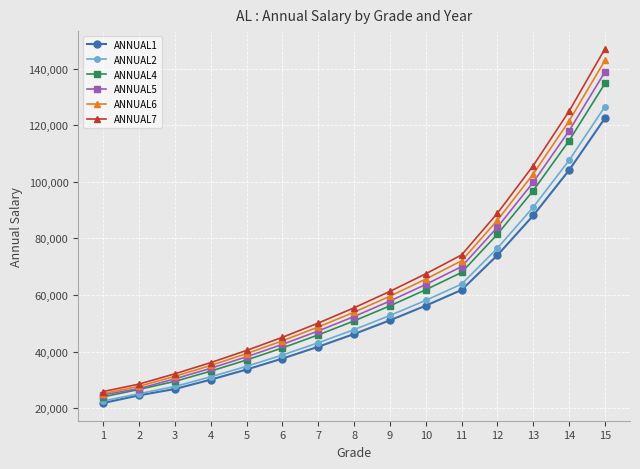

True or false: ANNUAL2 has a value of 27742 at 3.

True